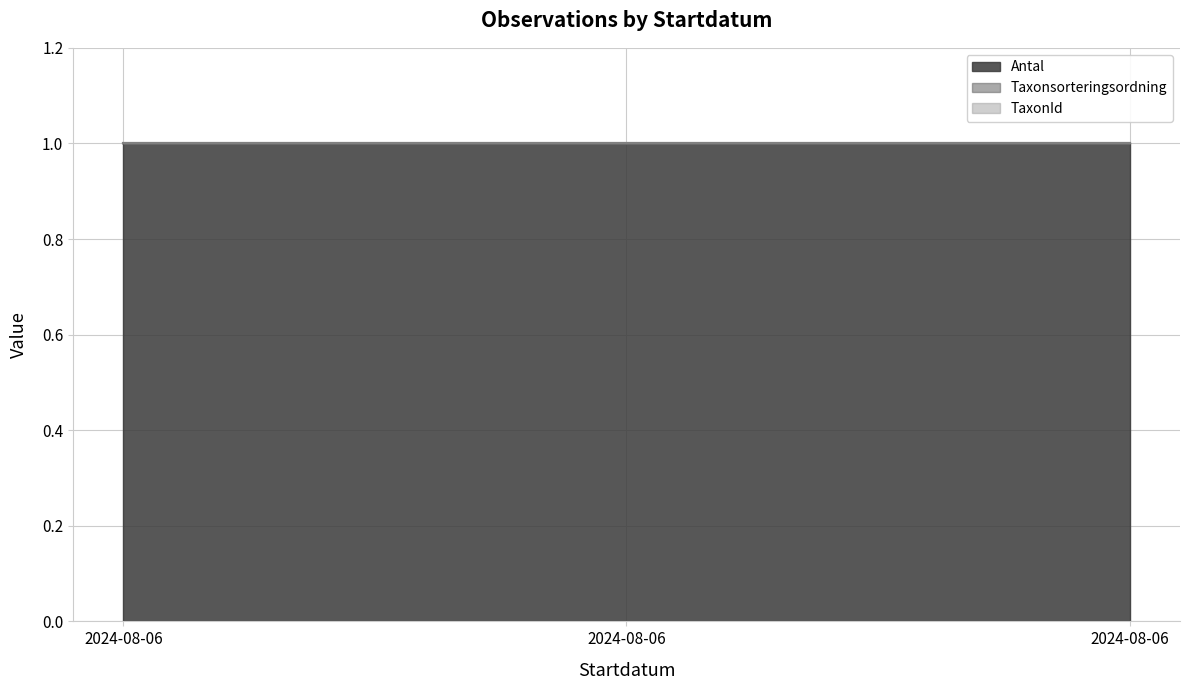

Is it true that TaxonId equals 1.0 at 2024-08-06?

True